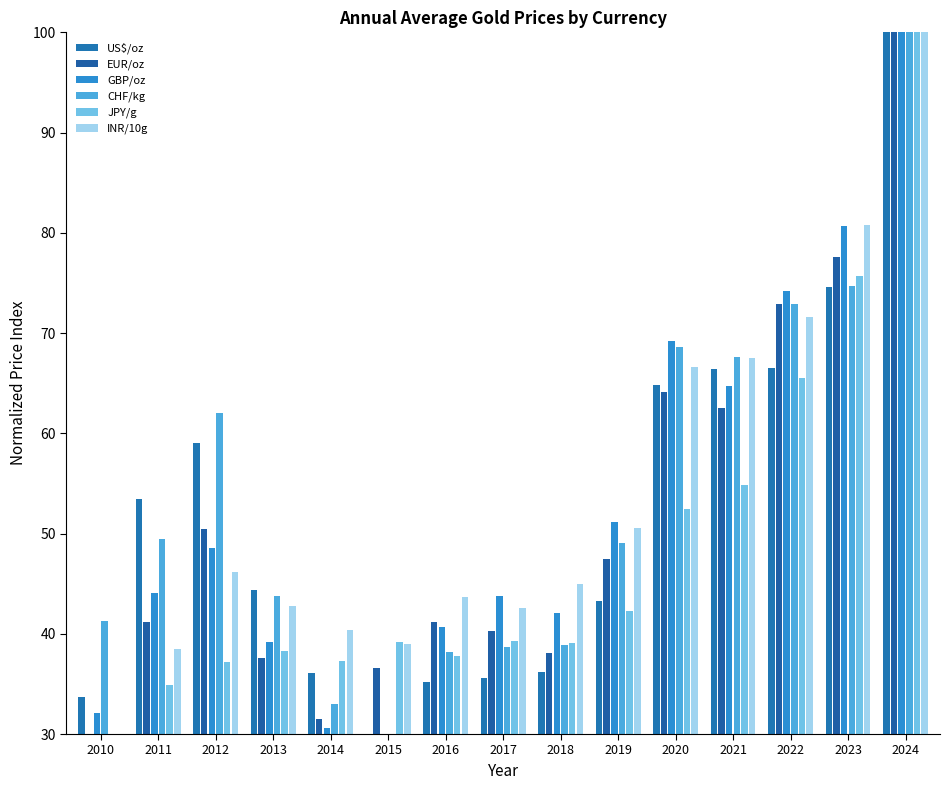

What are all the series names shown in the legend?

US$/oz, EUR/oz, GBP/oz, CHF/kg, JPY/g, INR/10g